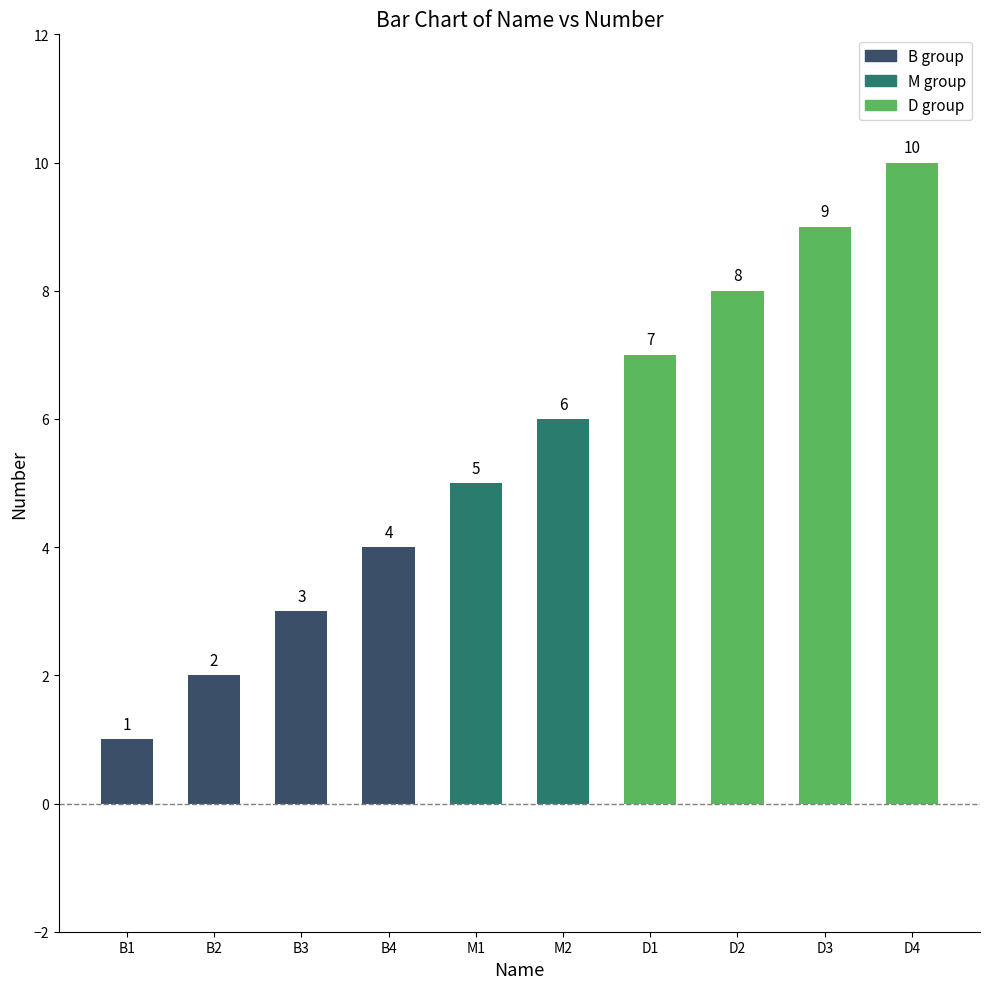

How many data points are less than 6?

5